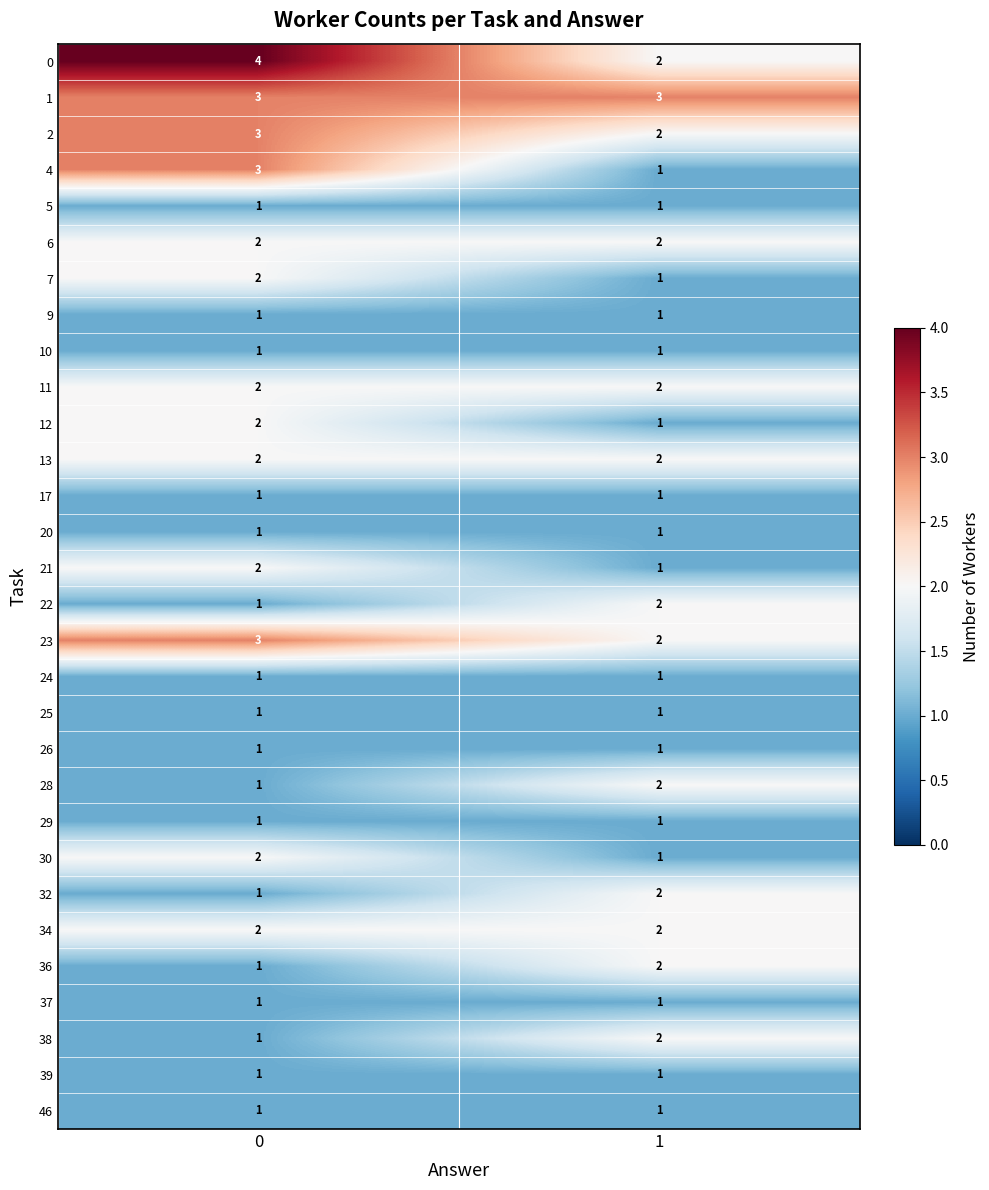

What is the sum of all 32 values?

3